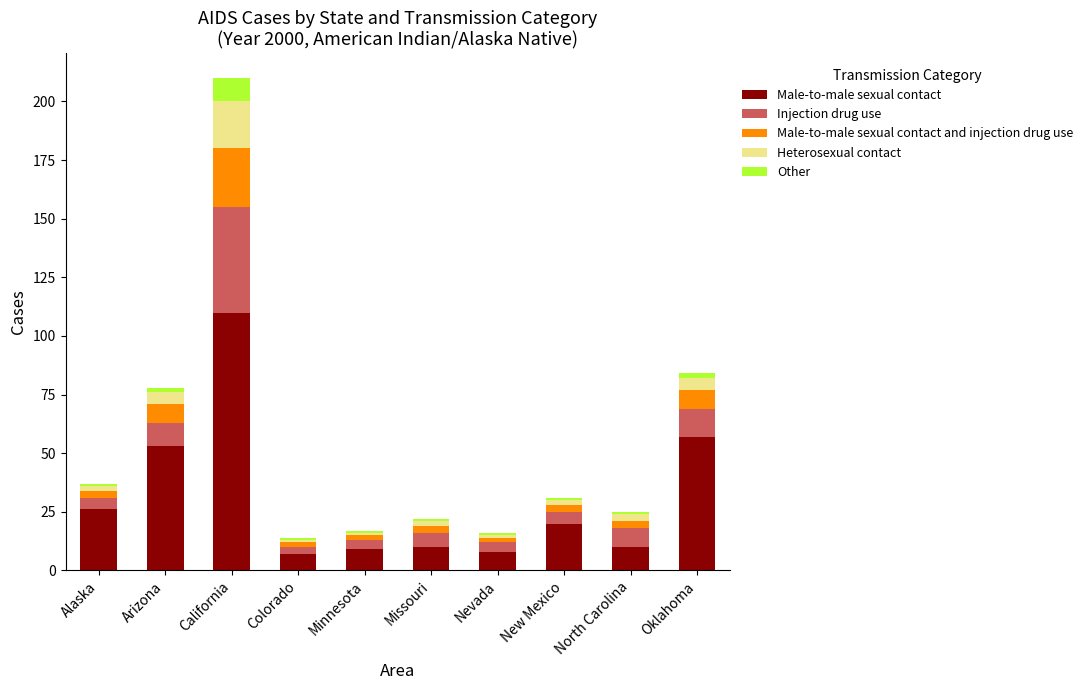

True or false: Male-to-male sexual contact has a value of 53 at Arizona.

True